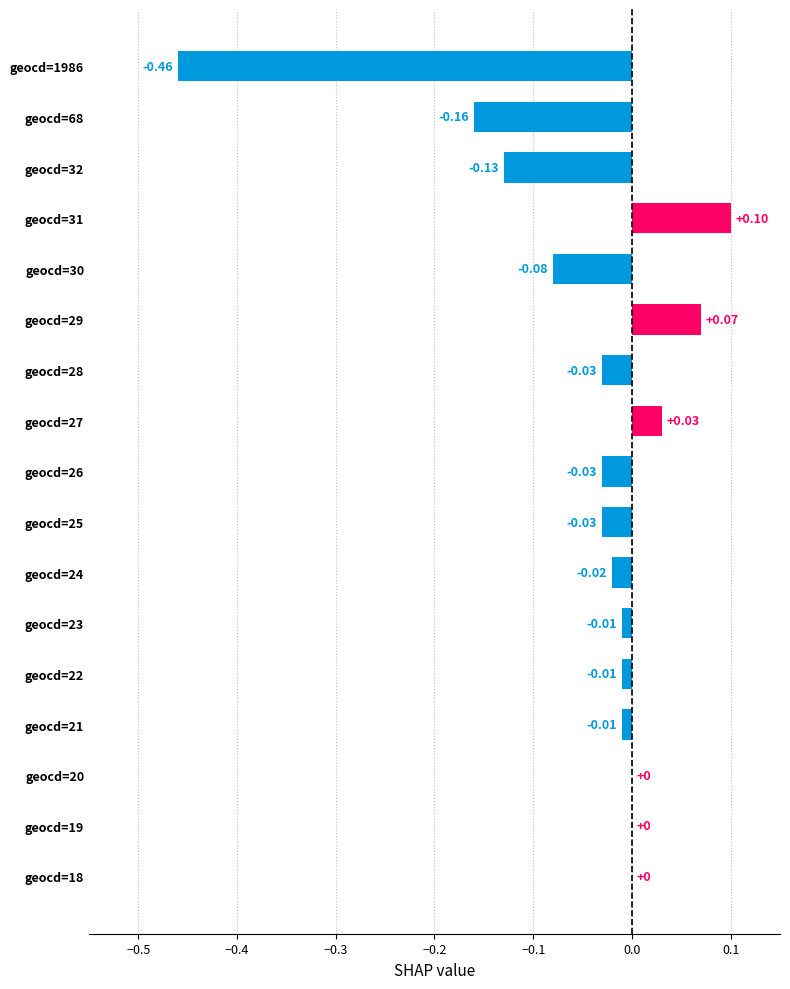

What is the change in value from geocd=32 to geocd=19?

+0.1